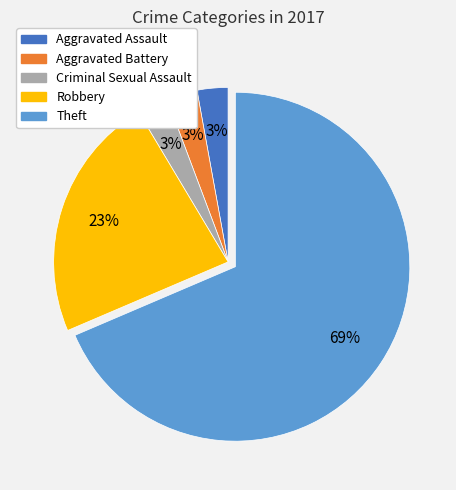

Between Aggravated Assault and Robbery, which is larger?

Robbery